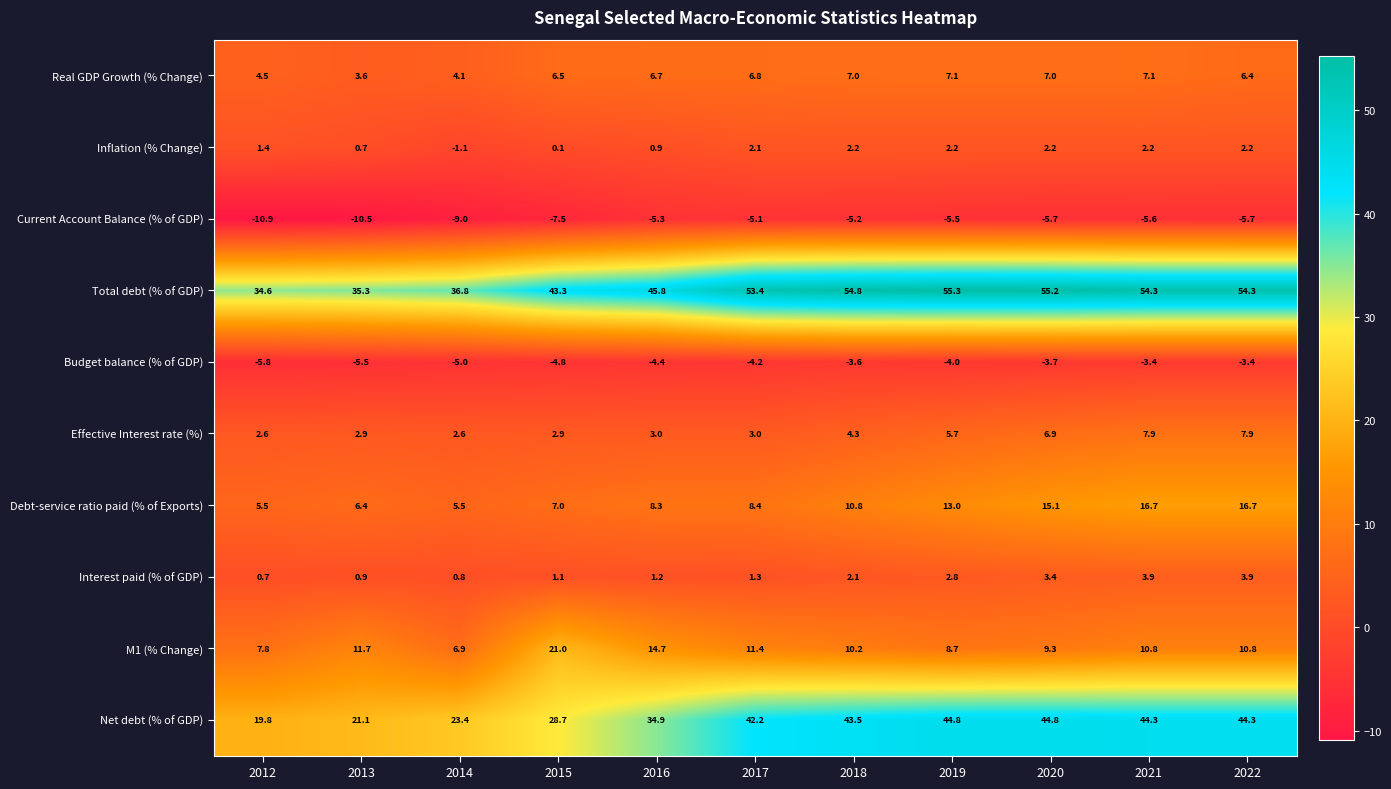

What is the difference between the second highest and minimum values in the Total debt (% of GDP) series?

20.6